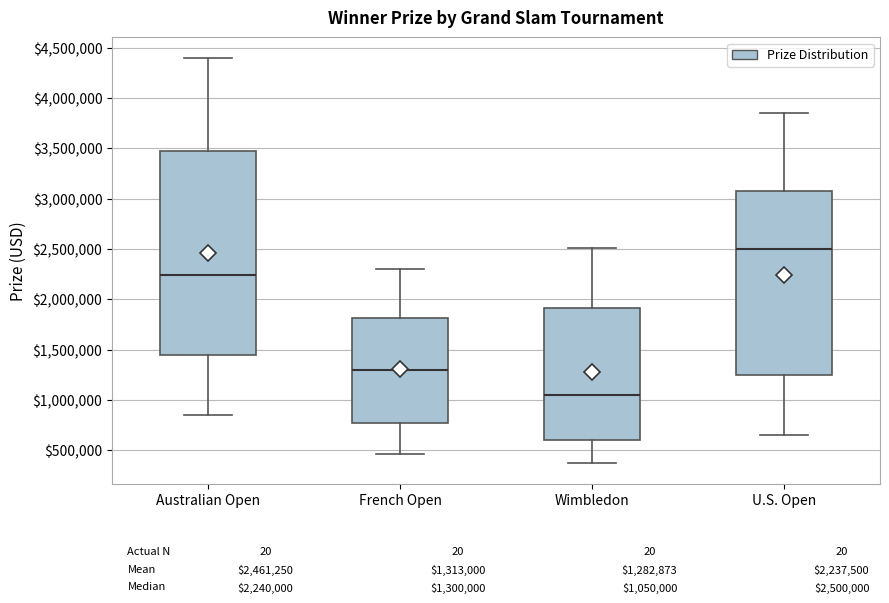

Reading left to right, read every box against the y-axis: the position of its median line, the range the box covers, and the ends of its whiskers. The values are not printed on the chart, so give them approximately, as read against the axis.

Australian Open: median 2250000, box 1450000 to 3500000, whiskers 850000 to 4400000
French Open: median 1300000, box 800000 to 1800000, whiskers 450000 to 2300000
Wimbledon: median 1050000, box 600000 to 1900000, whiskers 350000 to 2500000
U.S. Open: median 2500000, box 1250000 to 3100000, whiskers 650000 to 3850000